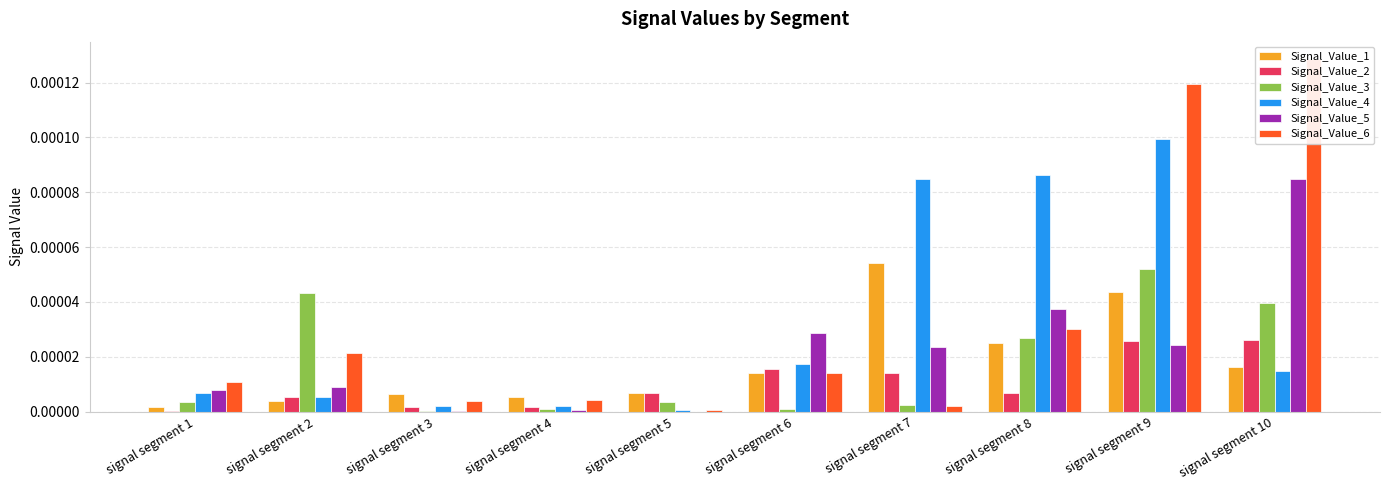

True or false: Signal_Value_2 has a value of 0.0 at signal segment 2.

True